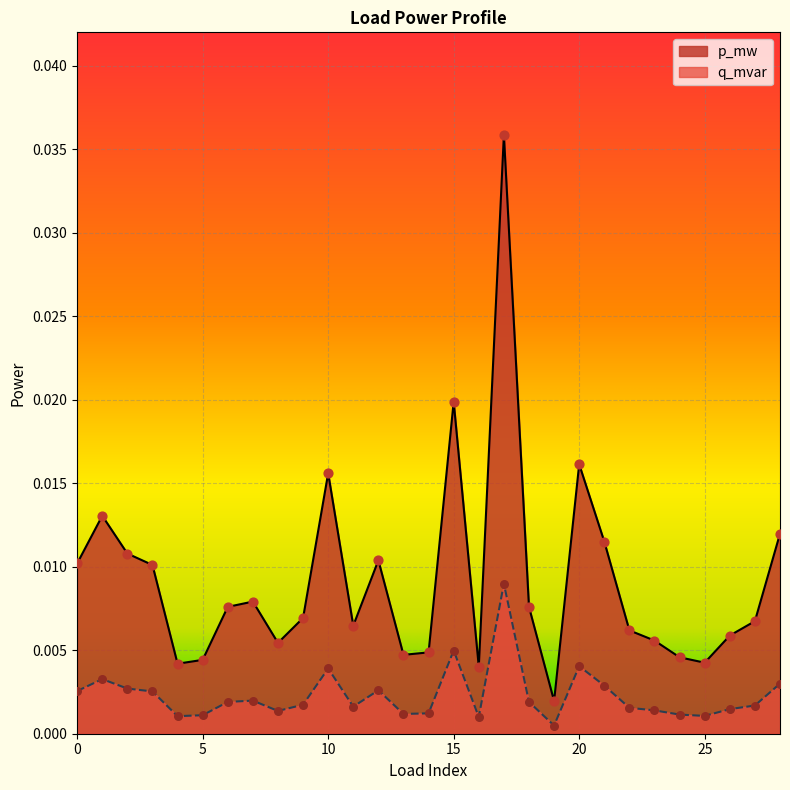

Which series reaches the minimum Y coordinate?

q_mvar